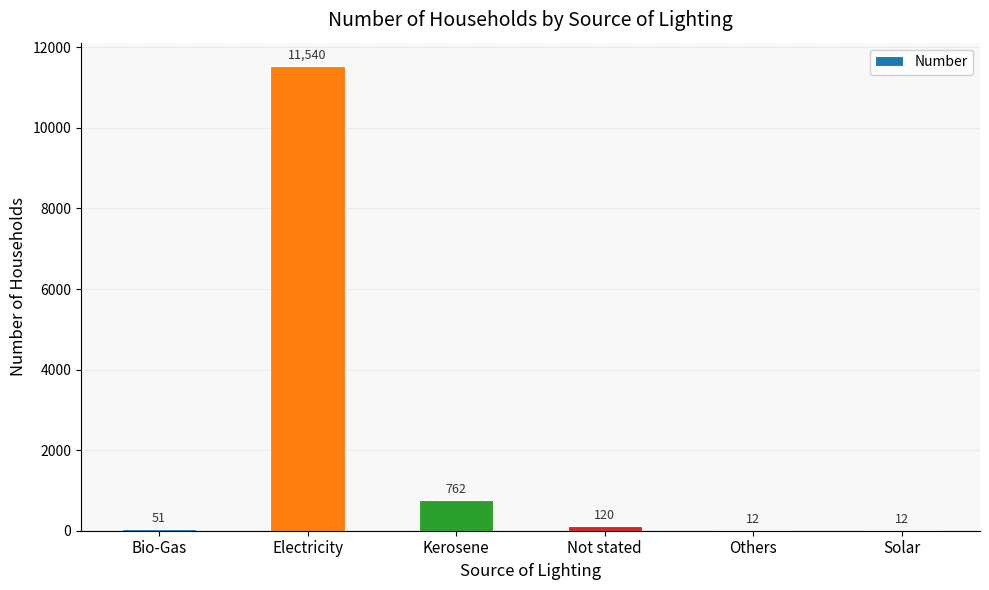

Reading left to right, transcribe all the data shown in this chart.

Bio-Gas=51	Electricity=11540	Kerosene=762	Not stated=120	Others=12	Solar=12